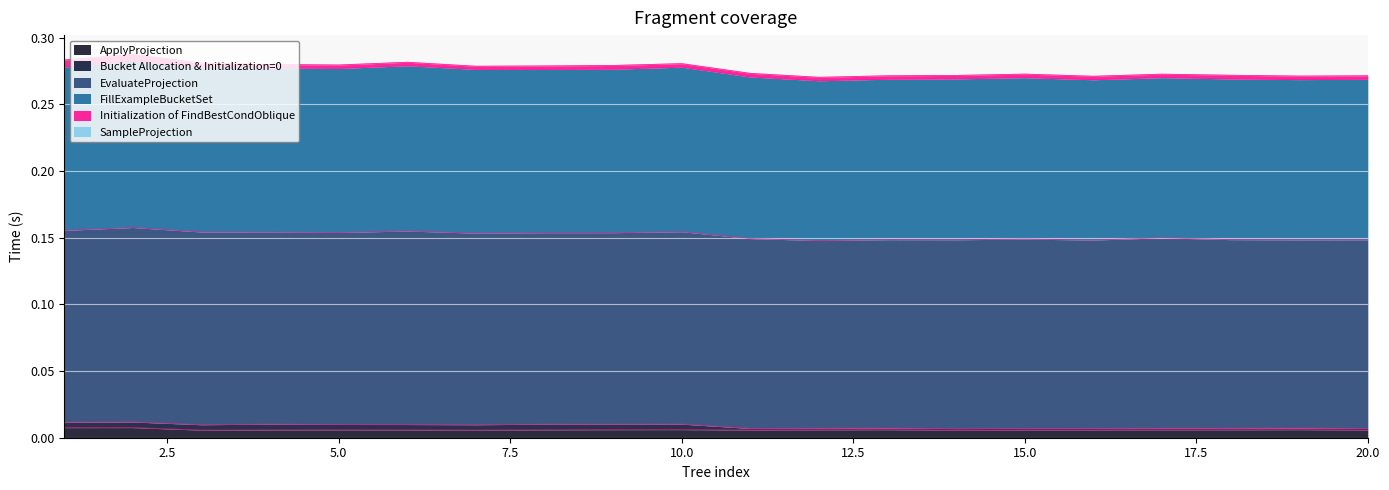

Reading right to left, what are all the values shown in this chart?

ApplyProjection: 20=0.0	19=0.0	18=0.0	17=0.0	16=0.0	15=0.0	14=0.0	13=0.0	12=0.0	11=0.0	10=0.0	9=0.0	8=0.0	7=0.0	6=0.0	5=0.0	4=0.0	3=0.0	2=0.0	1=0.0
Bucket Allocation & Initialization=0: 20=0.0	19=0.0	18=0.0	17=0.0	16=0.0	15=0.0	14=0.0	13=0.0	12=0.0	11=0.0	10=0.0	9=0.0	8=0.0	7=0.0	6=0.0	5=0.0	4=0.0	3=0.0	2=0.0	1=0.0
EvaluateProjection: 20=0.1	19=0.1	18=0.1	17=0.1	16=0.1	15=0.1	14=0.1	13=0.1	12=0.1	11=0.1	10=0.1	9=0.1	8=0.1	7=0.1	6=0.1	5=0.1	4=0.1	3=0.1	2=0.1	1=0.1
FillExampleBucketSet: 20=0.1	19=0.1	18=0.1	17=0.1	16=0.1	15=0.1	14=0.1	13=0.1	12=0.1	11=0.1	10=0.1	9=0.1	8=0.1	7=0.1	6=0.1	5=0.1	4=0.1	3=0.1	2=0.1	1=0.1
Initialization of FindBestCondOblique: 20=0.0	19=0.0	18=0.0	17=0.0	16=0.0	15=0.0	14=0.0	13=0.0	12=0.0	11=0.0	10=0.0	9=0.0	8=0.0	7=0.0	6=0.0	5=0.0	4=0.0	3=0.0	2=0.0	1=0.0
SampleProjection: 20=0.0	19=0.0	18=0.0	17=0.0	16=0.0	15=0.0	14=0.0	13=0.0	12=0.0	11=0.0	10=0.0	9=0.0	8=0.0	7=0.0	6=0.0	5=0.0	4=0.0	3=0.0	2=0.0	1=0.0